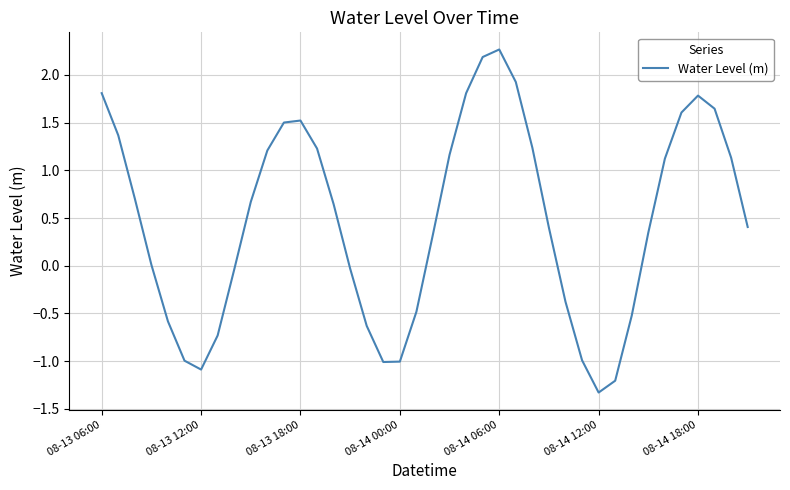

What is the average value?

0.5